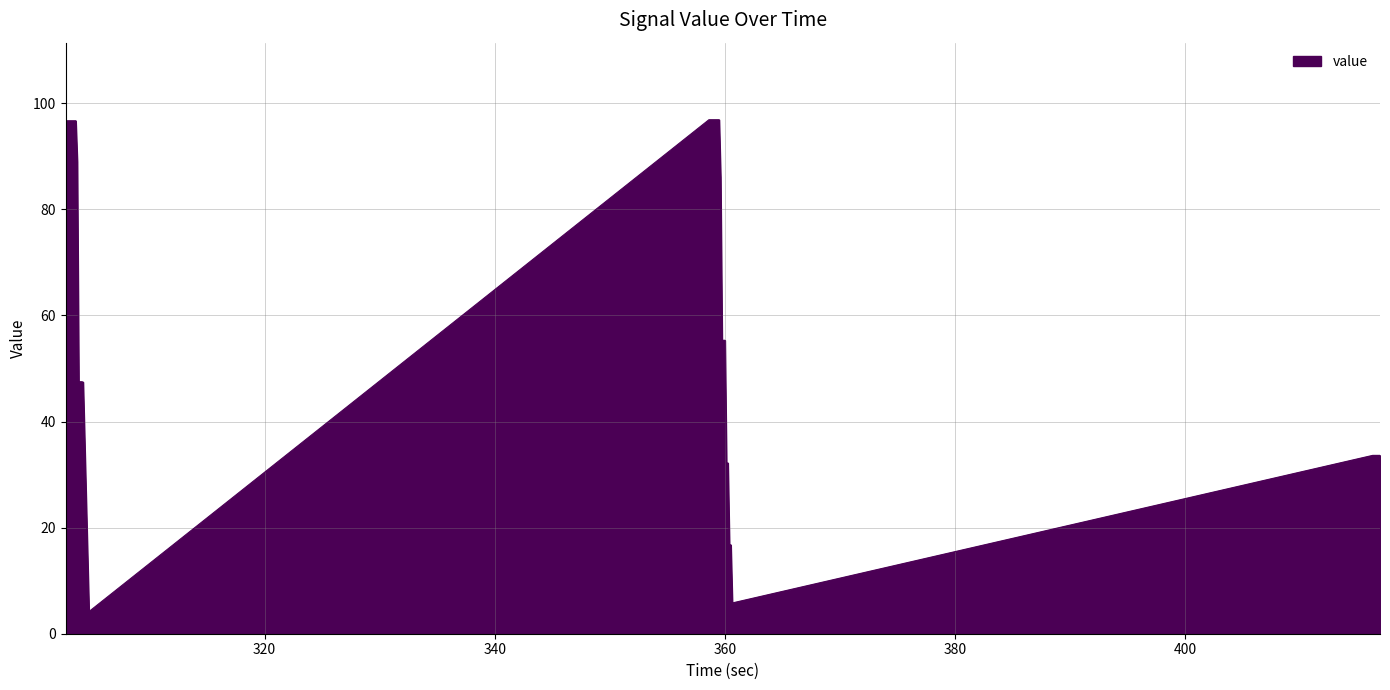

What is the maximum value shown in the chart?

96.9